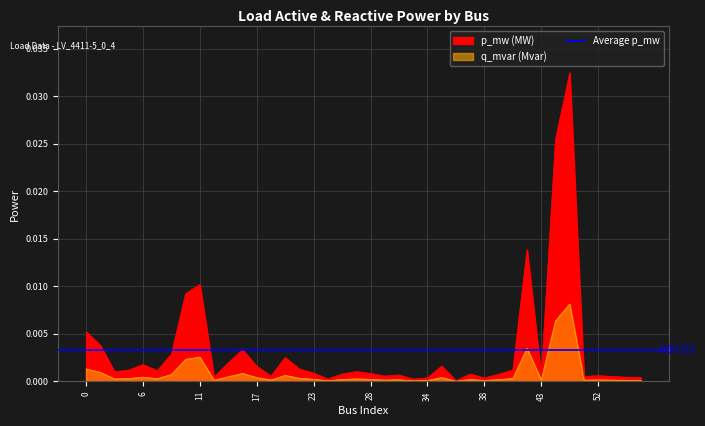

True or false: p_mw and q_mvar intersect in this chart.

False